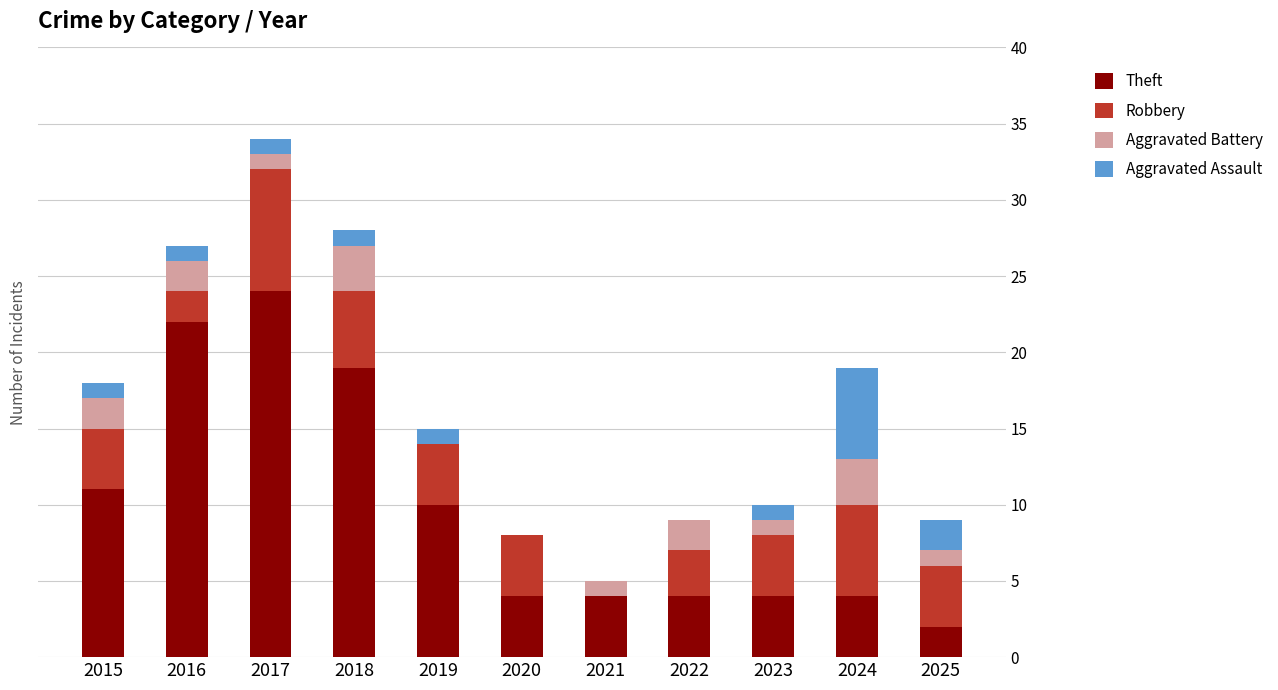

What is the total value across all series at 2025?

9